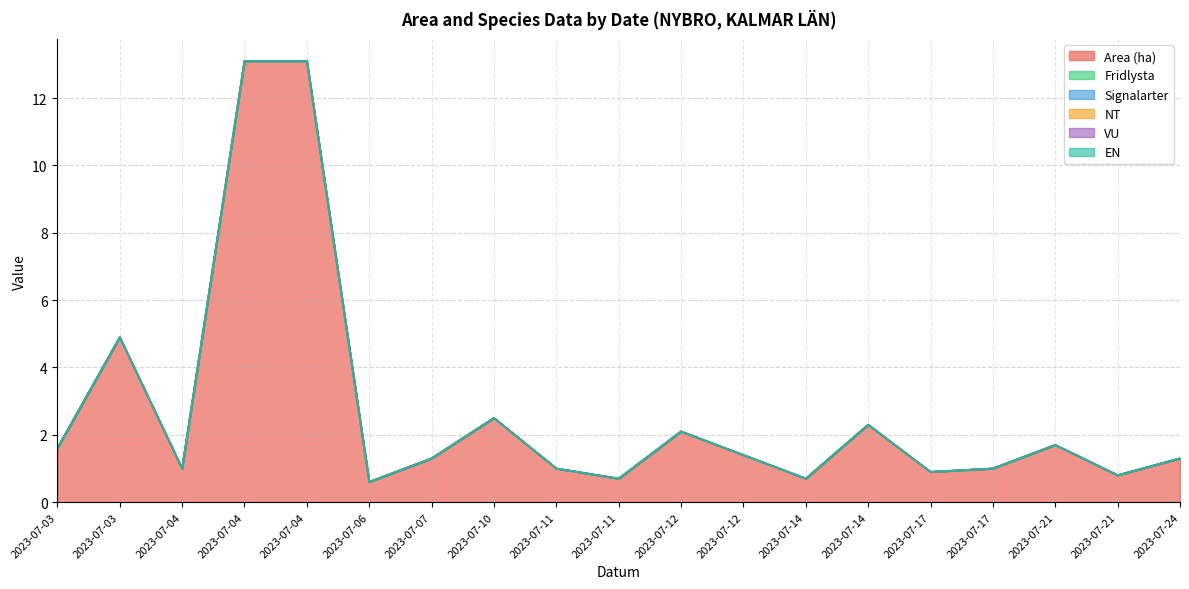

The VU series shows 0.0 at 2023-07-14. True or false?

True